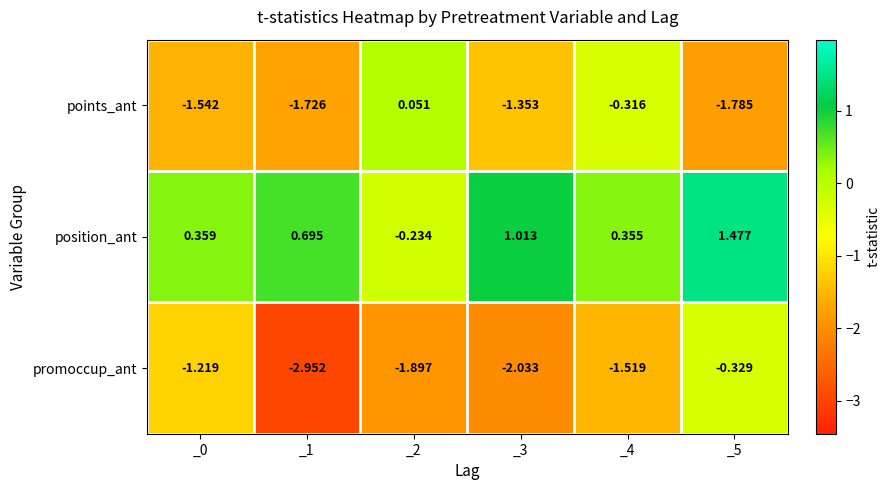

How many positive values does the position_ant series have?

5